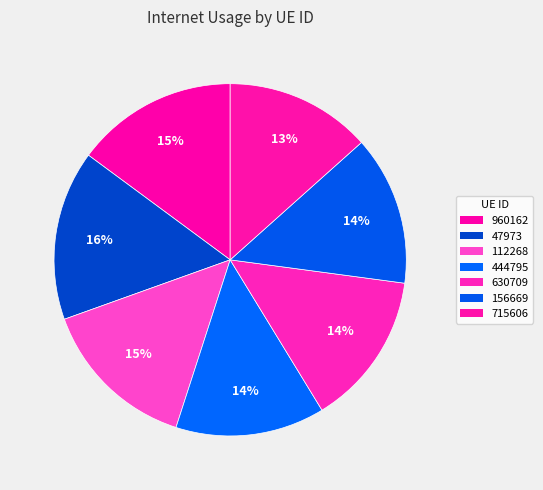

What is the smallest slice in the pie chart?

715606